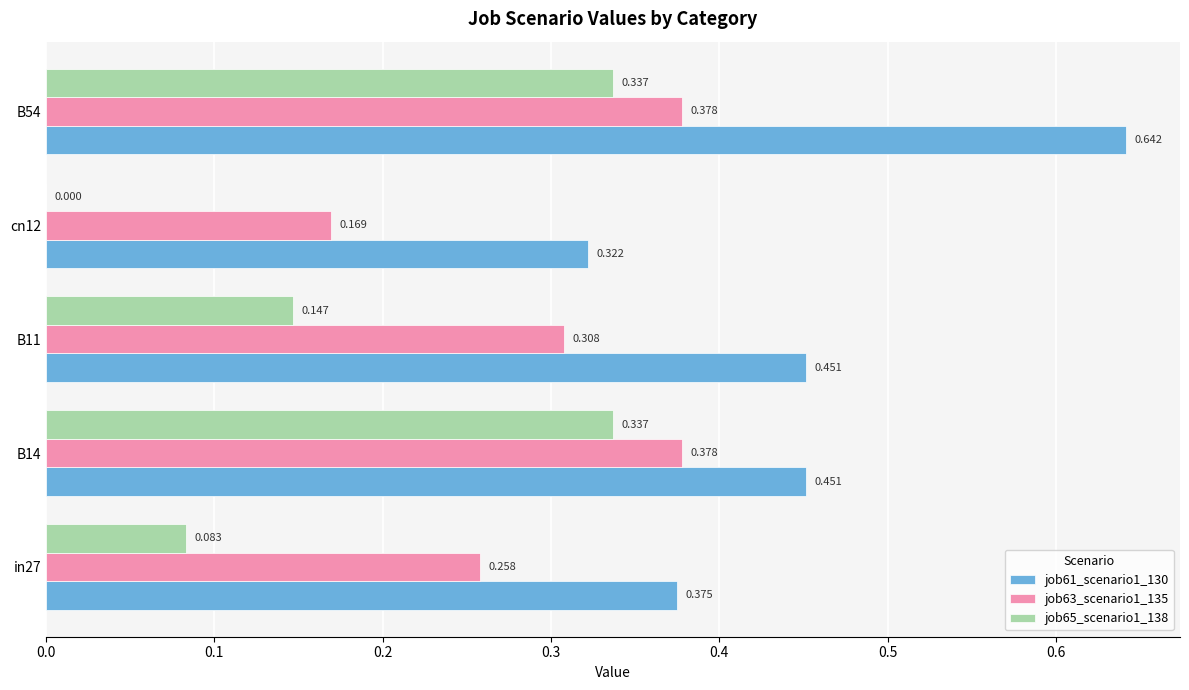

Is the value of job65_scenario1_138 at cn12 greater than the value of job63_scenario1_135 at B14?

No